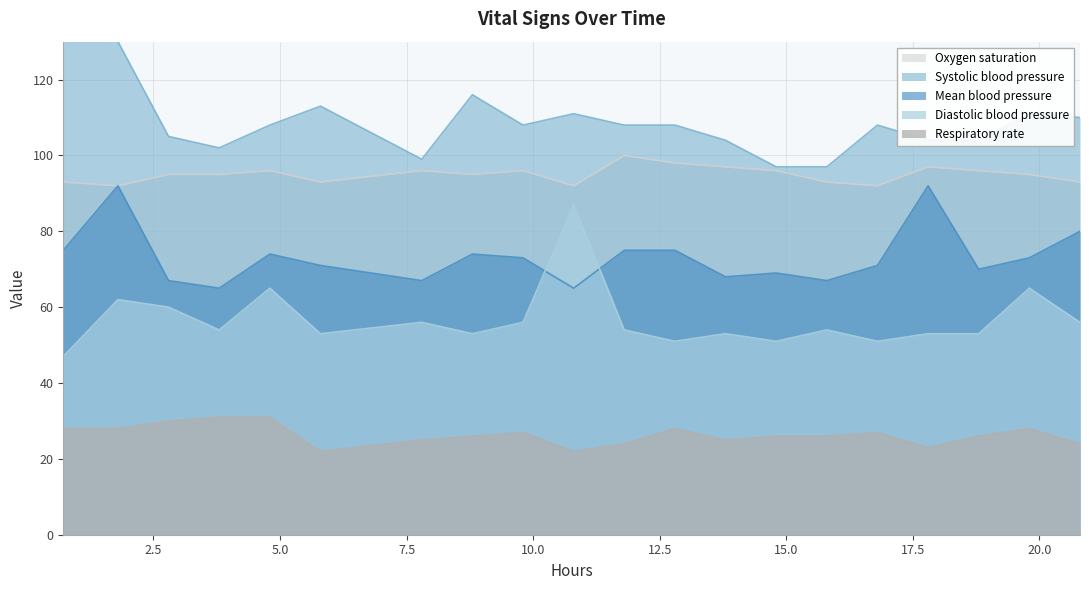

What is the greatest value displayed?

142